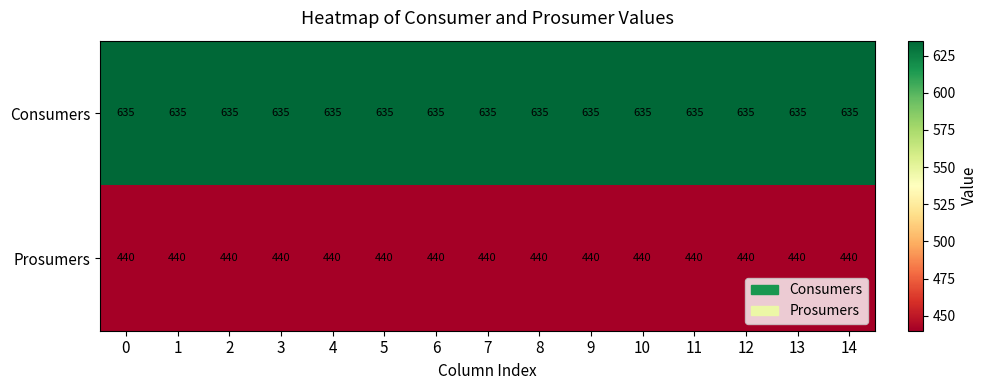

What is the total value across all series at 8?

1075